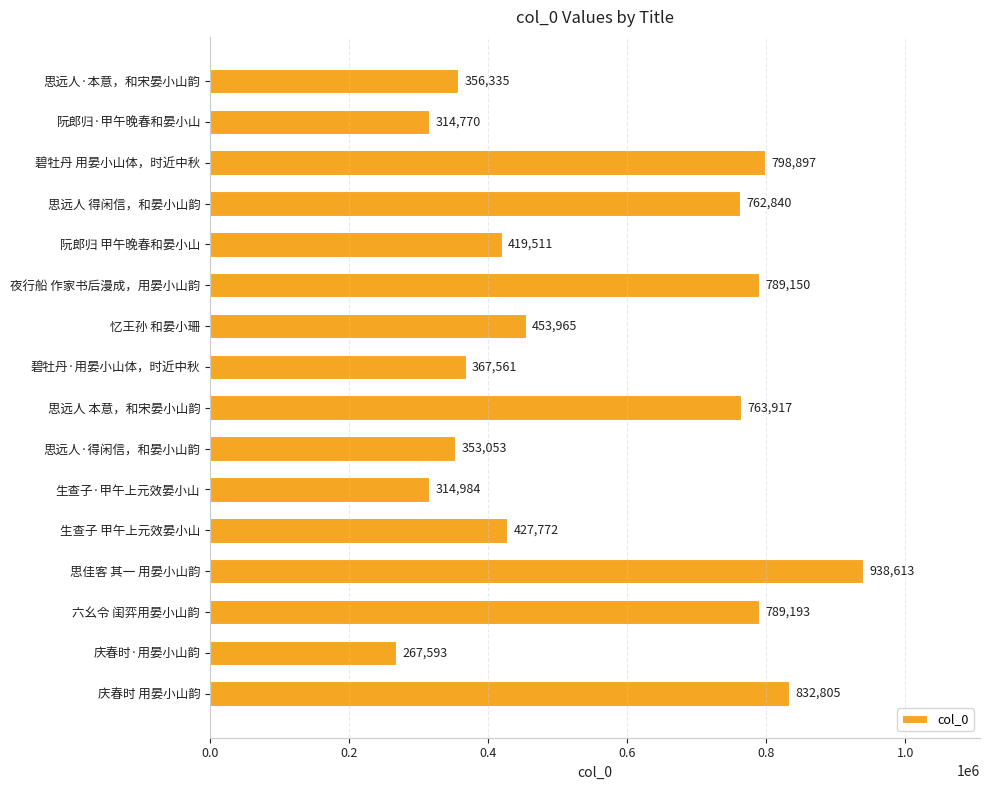

At which label is the value closest to 603103?

忆王孙 和晏小珊